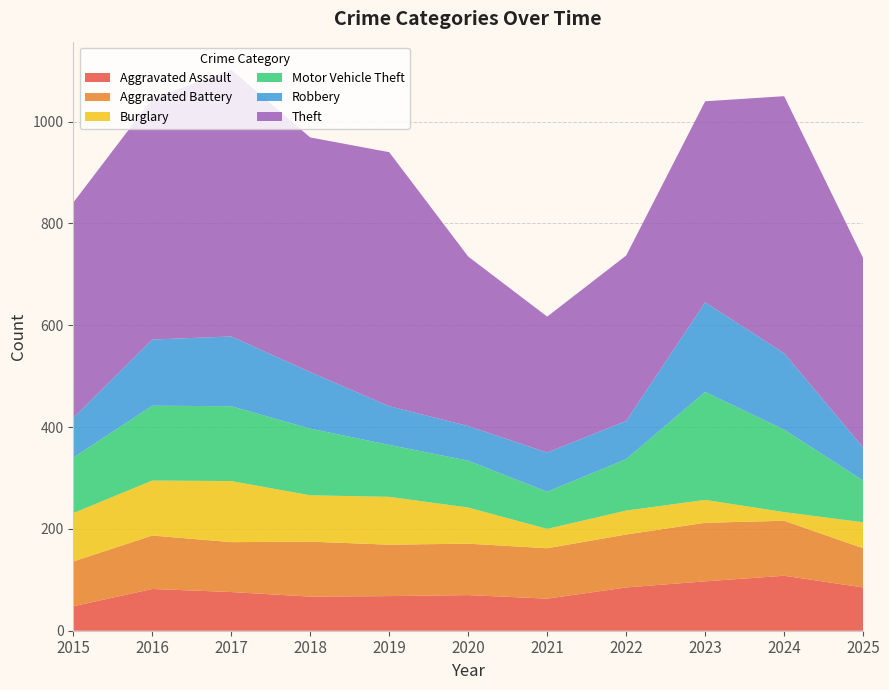

Reading left to right, transcribe all the data shown in this chart.

Aggravated Assault: 2015=48	2016=82	2017=76	2018=67	2019=68	2020=70	2021=63	2022=85	2023=97	2024=108	2025=85
Aggravated Battery: 2015=88	2016=105	2017=98	2018=108	2019=101	2020=101	2021=99	2022=104	2023=115	2024=108	2025=77
Burglary: 2015=95	2016=108	2017=120	2018=91	2019=94	2020=71	2021=38	2022=47	2023=45	2024=17	2025=51
Motor Vehicle Theft: 2015=109	2016=147	2017=147	2018=131	2019=102	2020=92	2021=73	2022=101	2023=212	2024=162	2025=82
Robbery: 2015=78	2016=130	2017=137	2018=111	2019=76	2020=68	2021=77	2022=75	2023=176	2024=150	2025=65
Theft: 2015=423	2016=473	2017=524	2018=461	2019=499	2020=333	2021=267	2022=325	2023=395	2024=505	2025=372